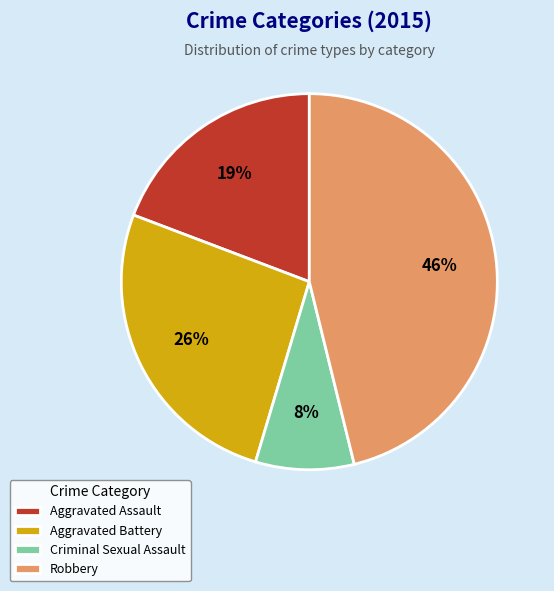

To the nearest percent, what is the difference between the Aggravated Battery and Aggravated Assault slice percentages?

7%